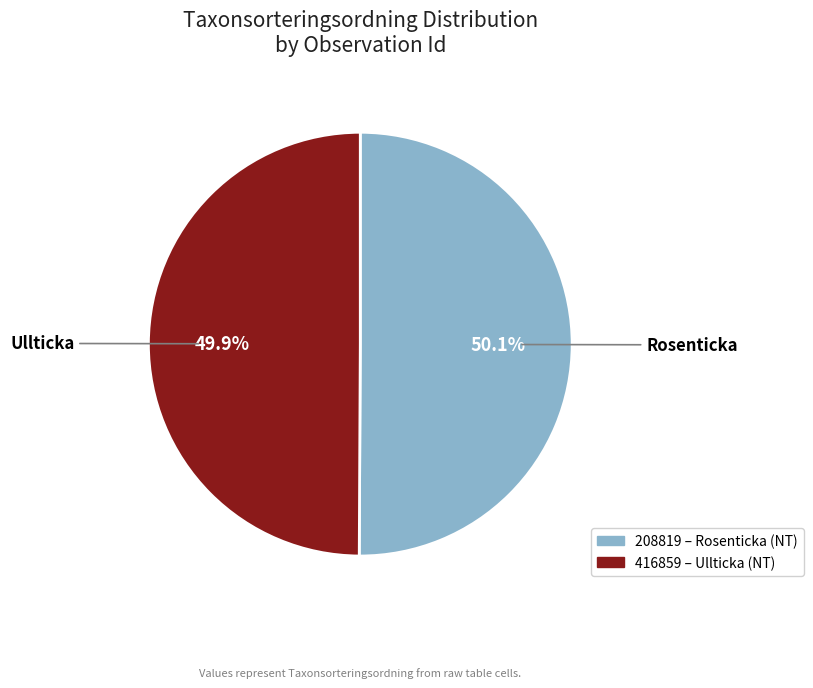

To the nearest percent, what percentage of the pie is 208819?

50%